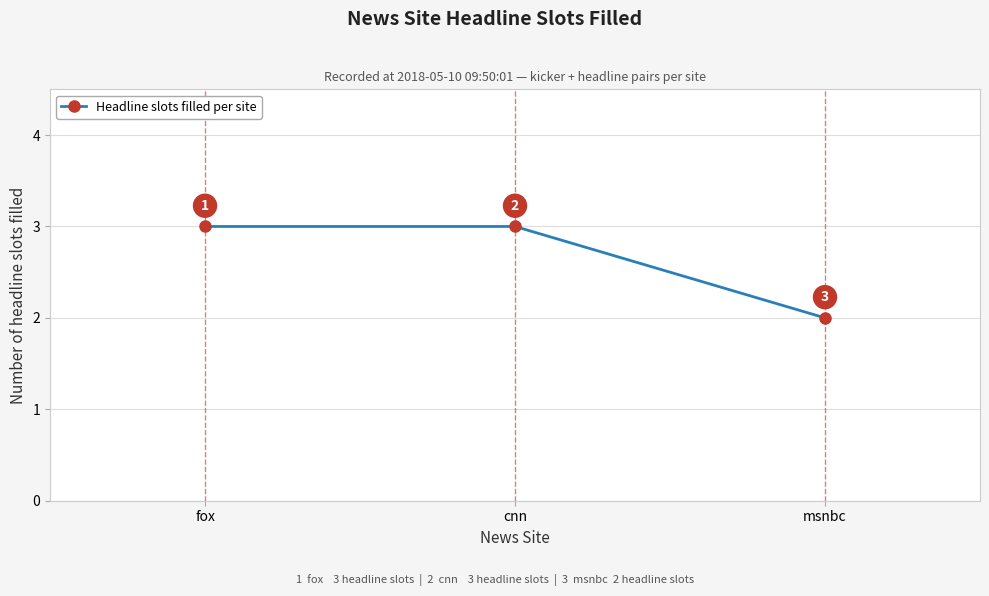

Count the number of data series in this chart.

1